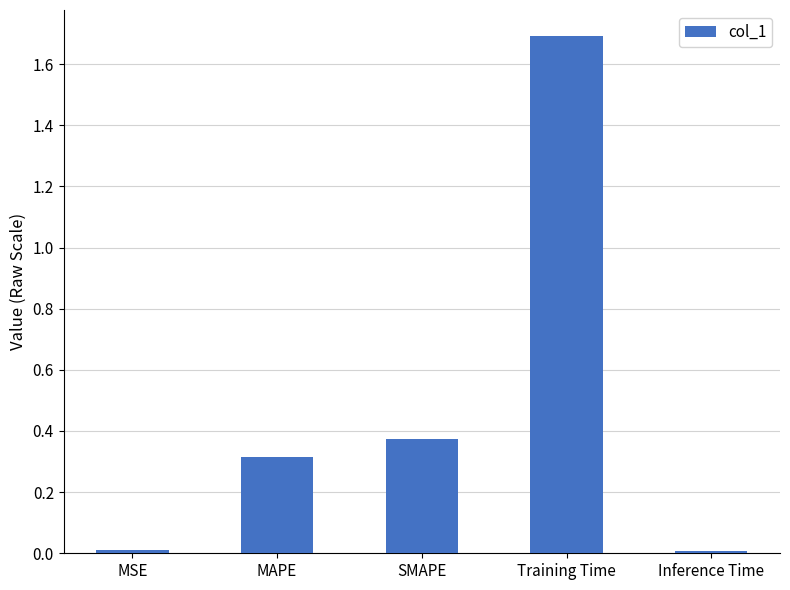

What is the greatest value displayed?

1.7